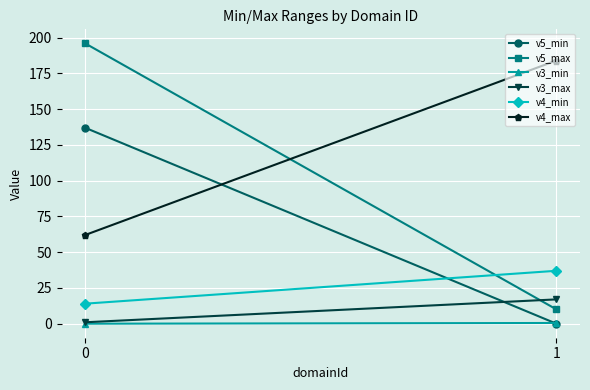

Reading right to left, extract all data points from this chart.

v5_min: 1=0.0	0=137.0
v5_max: 1=10.0	0=196.0
v3_min: 1=0.5	0=0.0
v3_max: 1=17.0	0=1.0
v4_min: 1=37.0	0=14.0
v4_max: 1=184.0	0=62.0